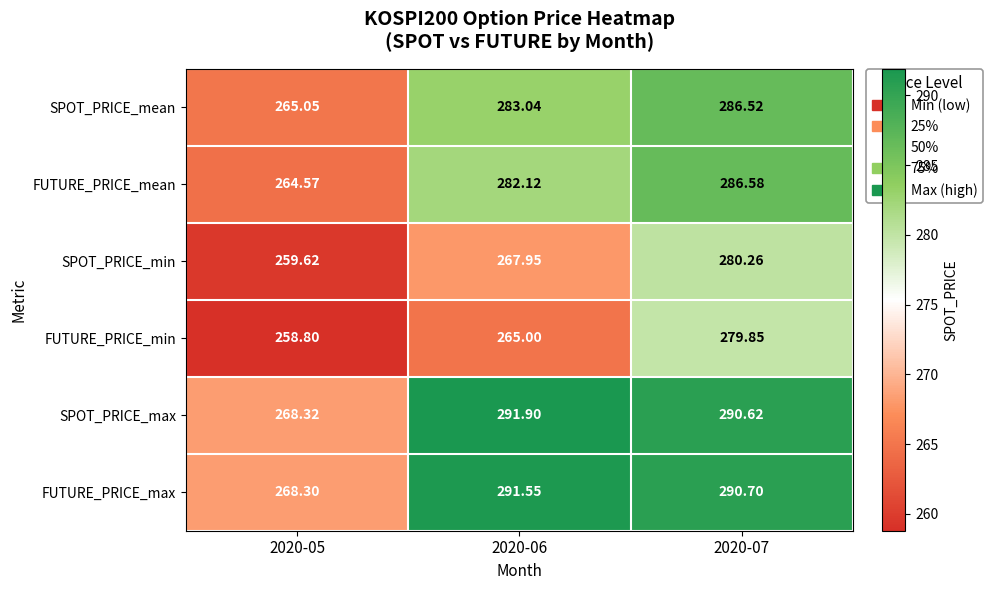

What is the maximum value shown in the chart?

291.9